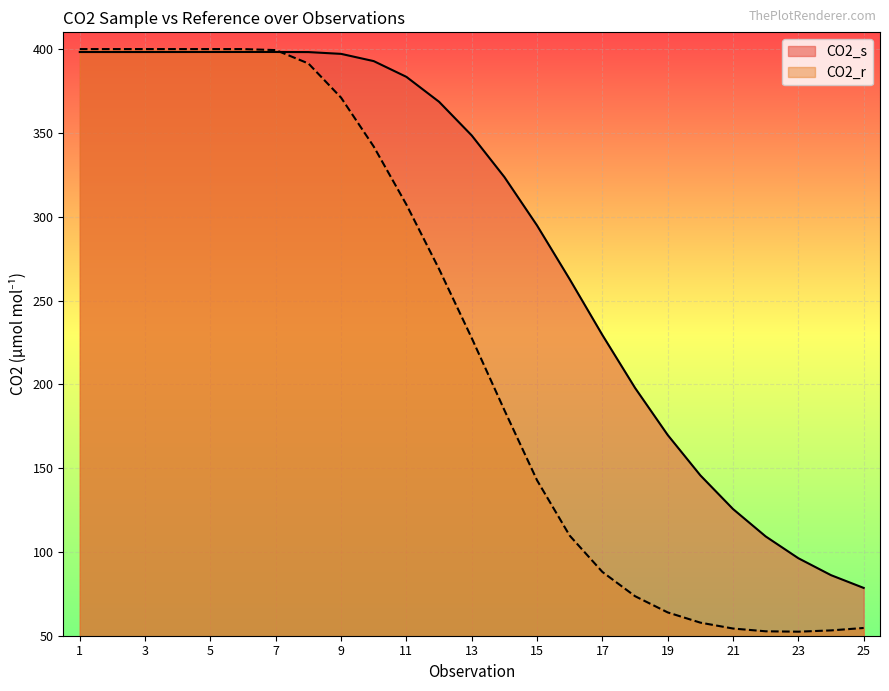

True or false: CO2_r has more than 0 points higher than both neighbors.

True